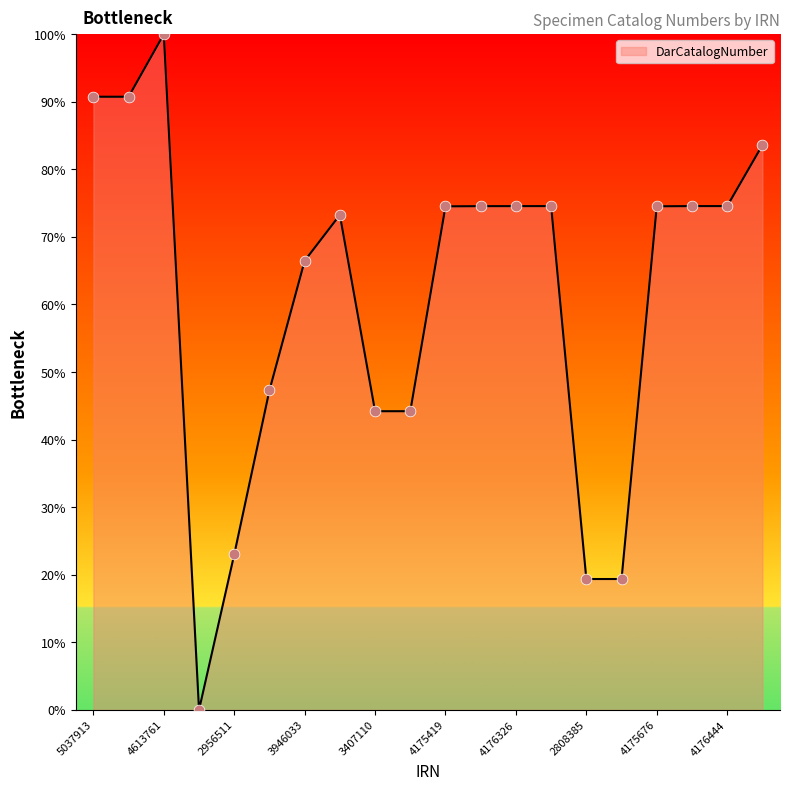

What is the maximum value shown in the chart?

100.0